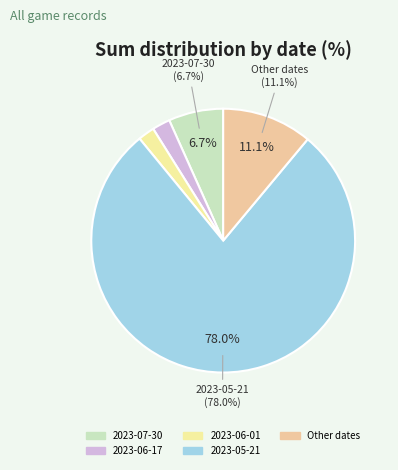

To the nearest percent, what portion does 2023-06-01 represent?

2%